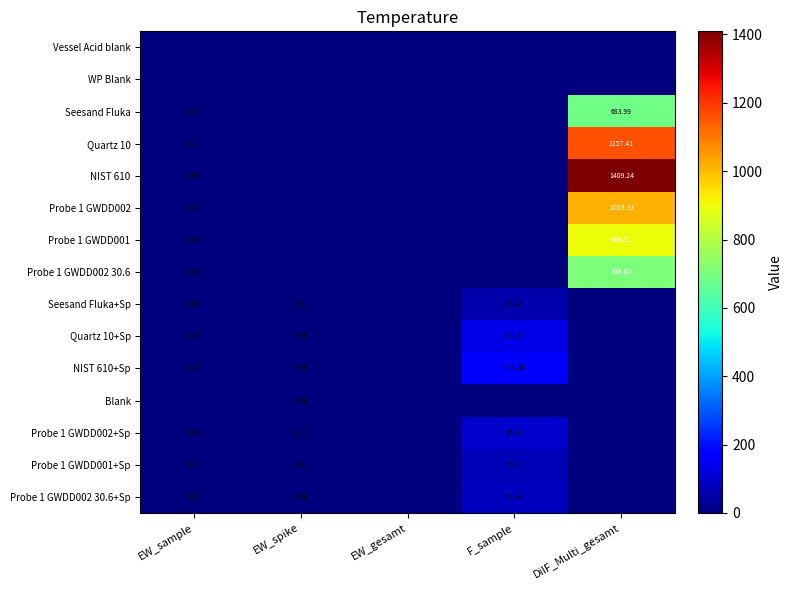

At EW_spike, list the series in order from smallest to largest.

Vessel Acid blank, WP Blank, Seesand Fluka, Quartz 10, NIST 610, Probe 1 GWDD002, Probe 1 GWDD001, Probe 1 GWDD002 30.6, Probe 1 GWDD002+Sp, Probe 1 GWDD002 30.6+Sp, Blank, Quartz 10+Sp, NIST 610+Sp, Seesand Fluka+Sp, Probe 1 GWDD001+Sp